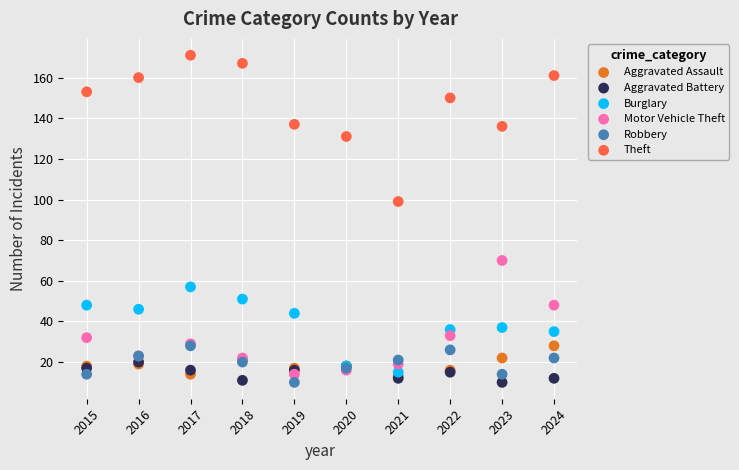

Across all series, what Y value is closest to 90?

99